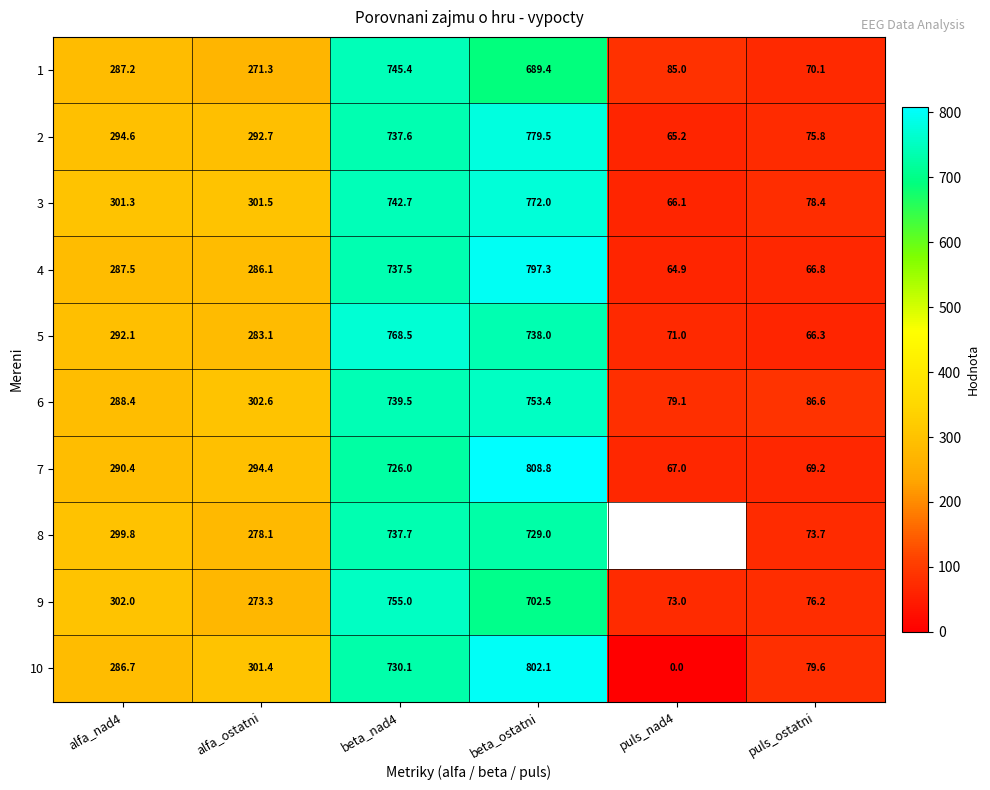

At which category is the sum across all series the highest?

beta_ostatni